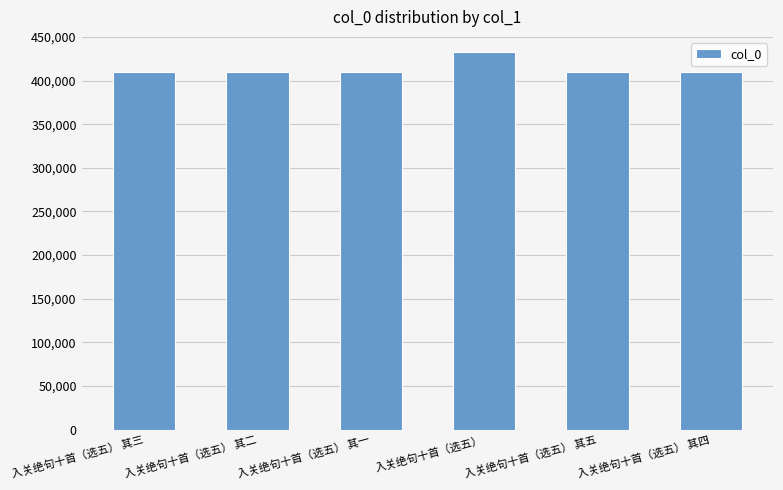

Which category has the highest value across all series?

入关绝句十首（选五）